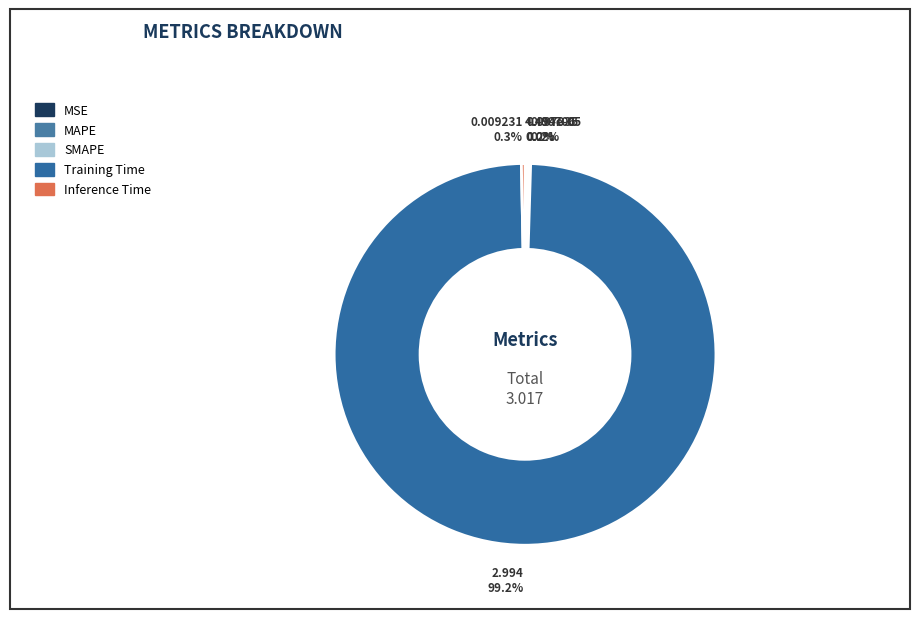

Which slice is the largest?

Training Time